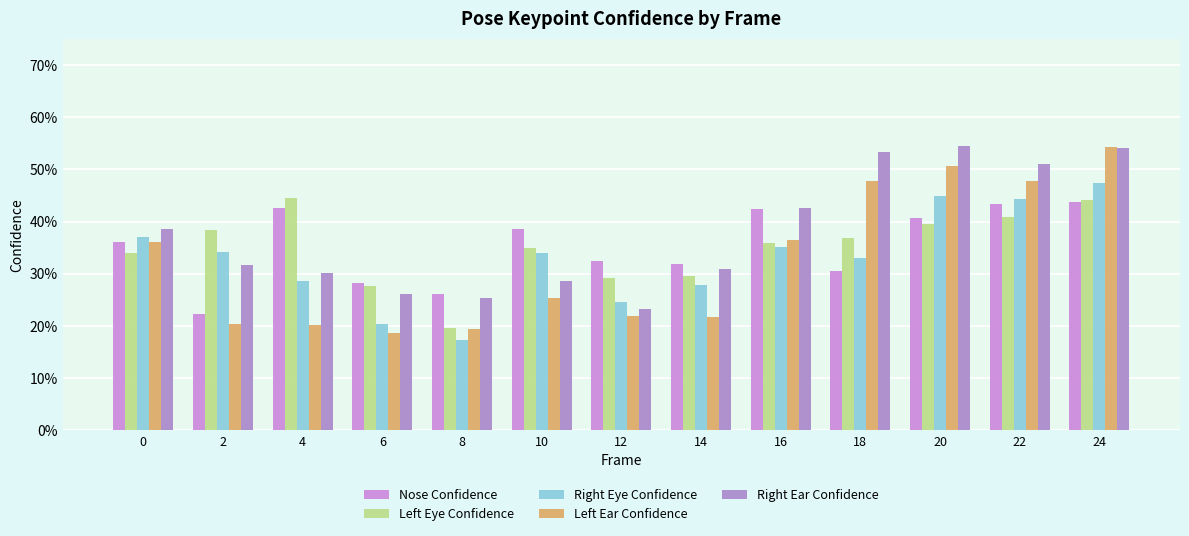

At which category is the sum across all series the highest?

24